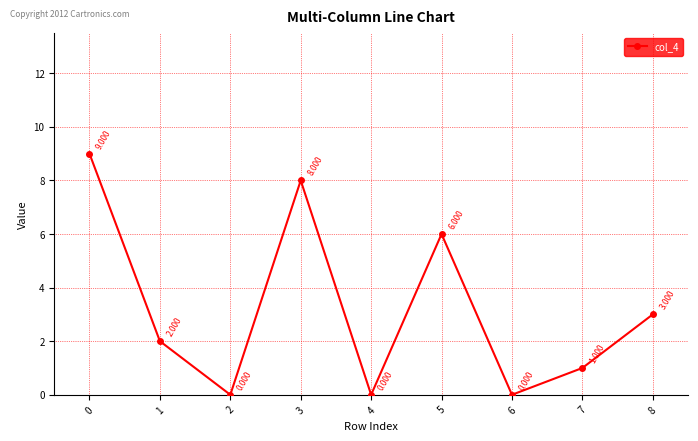

Where is the data nearest to the value 4?

8